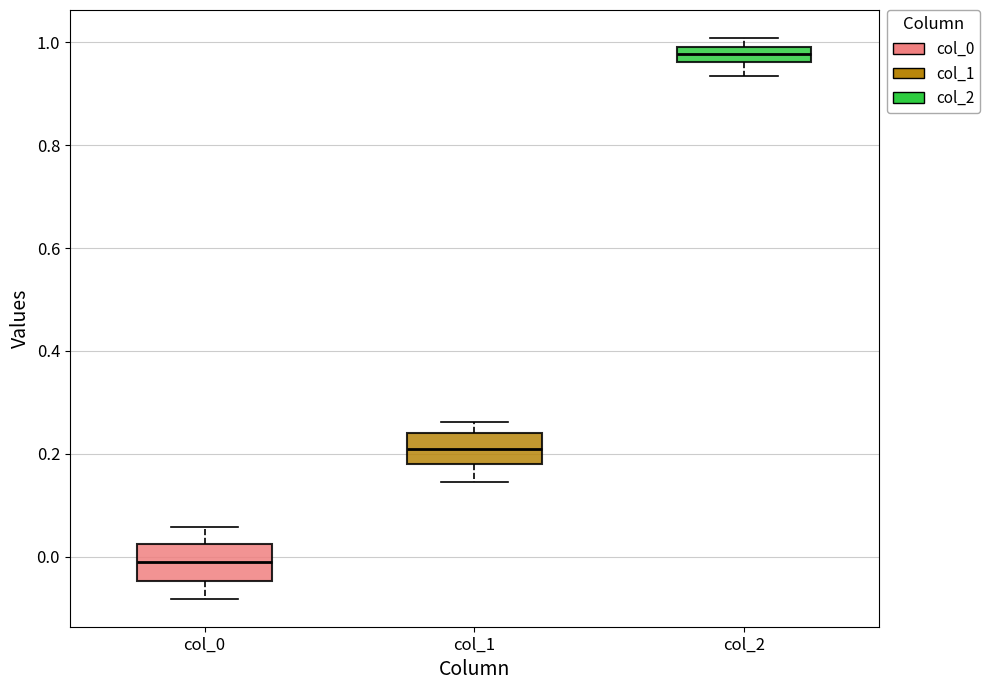

Where is the lower edge of the box for col_2 on the y-axis? The values are not printed on the chart, so give them approximately, as read against the axis.

0.96